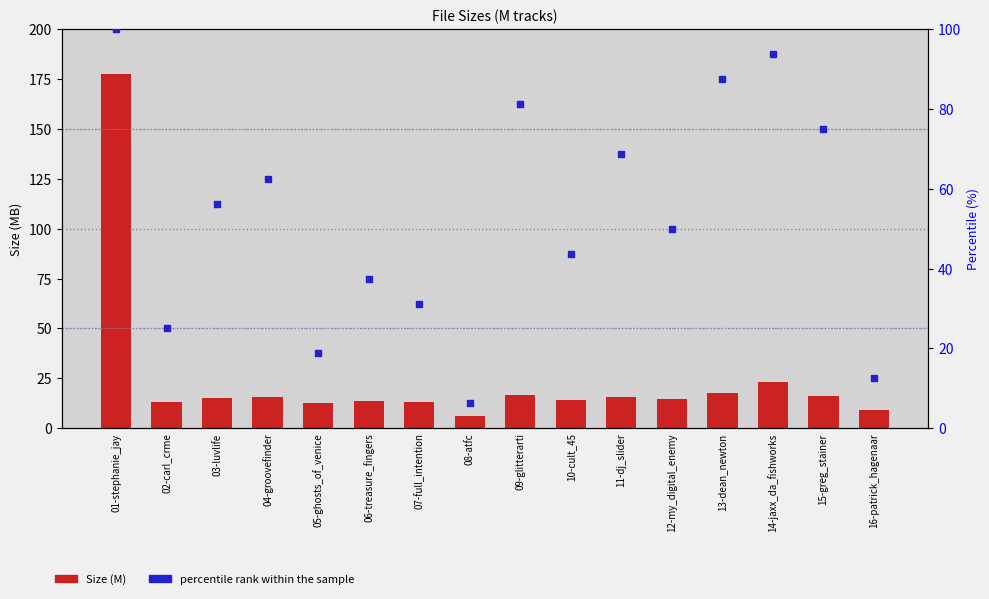

Which series has the widest spread of Y values?

Size (M)